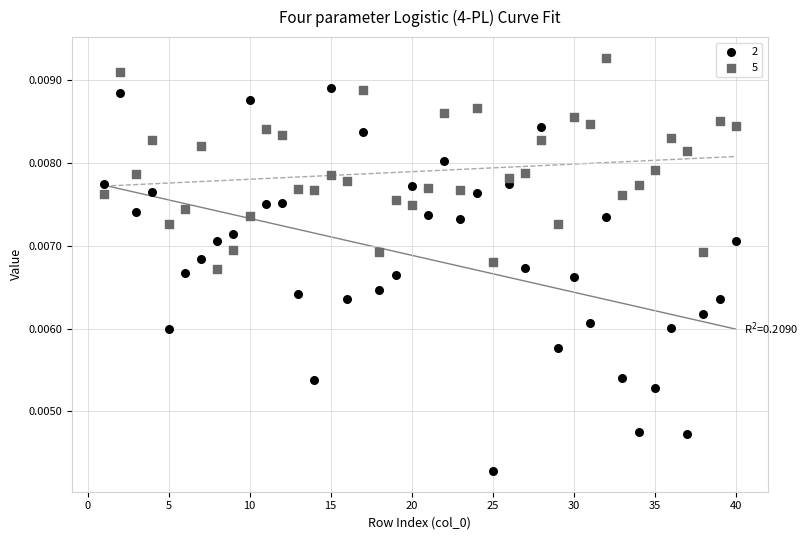

Across all data points, what is the range of X values (max minus min)?

39.0